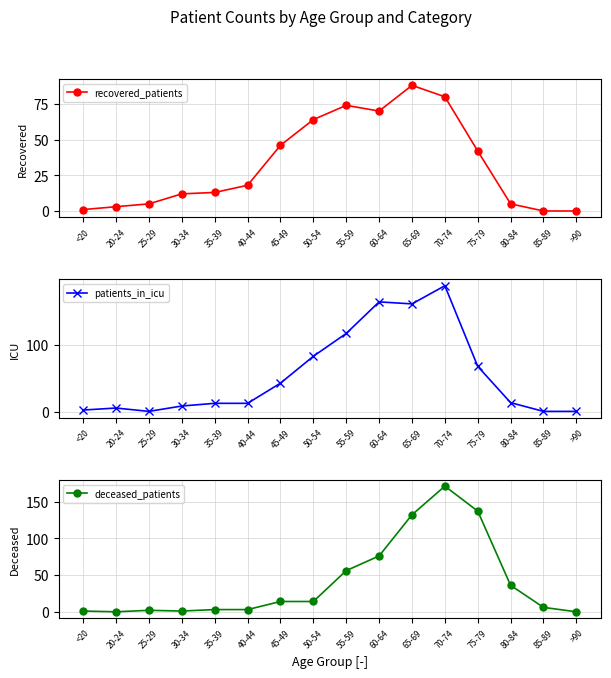

Reading left to right, extract all data points from this chart.

recovered_patients: <20=1	20-24=3	25-29=5	30-34=12	35-39=13	40-44=18	45-49=46	50-54=64	55-59=74	60-64=70	65-69=88	70-74=80	75-79=42	80-84=5	85-89=0	>90=0
patients_in_icu: <20=3	20-24=6	25-29=1	30-34=9	35-39=13	40-44=13	45-49=43	50-54=83	55-59=117	60-64=164	65-69=161	70-74=188	75-79=68	80-84=14	85-89=1	>90=1
deceased_patients: <20=1	20-24=0	25-29=2	30-34=1	35-39=3	40-44=3	45-49=14	50-54=14	55-59=56	60-64=76	65-69=132	70-74=171	75-79=137	80-84=36	85-89=6	>90=0